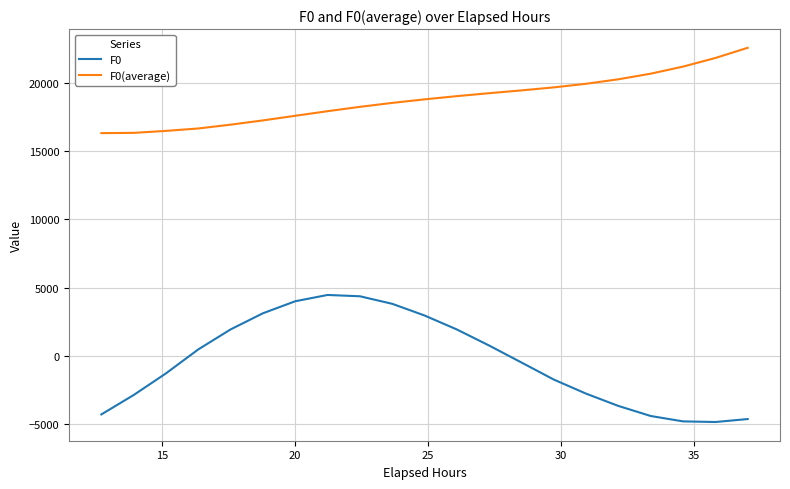

Is this an area chart (filled region under the line)?

No